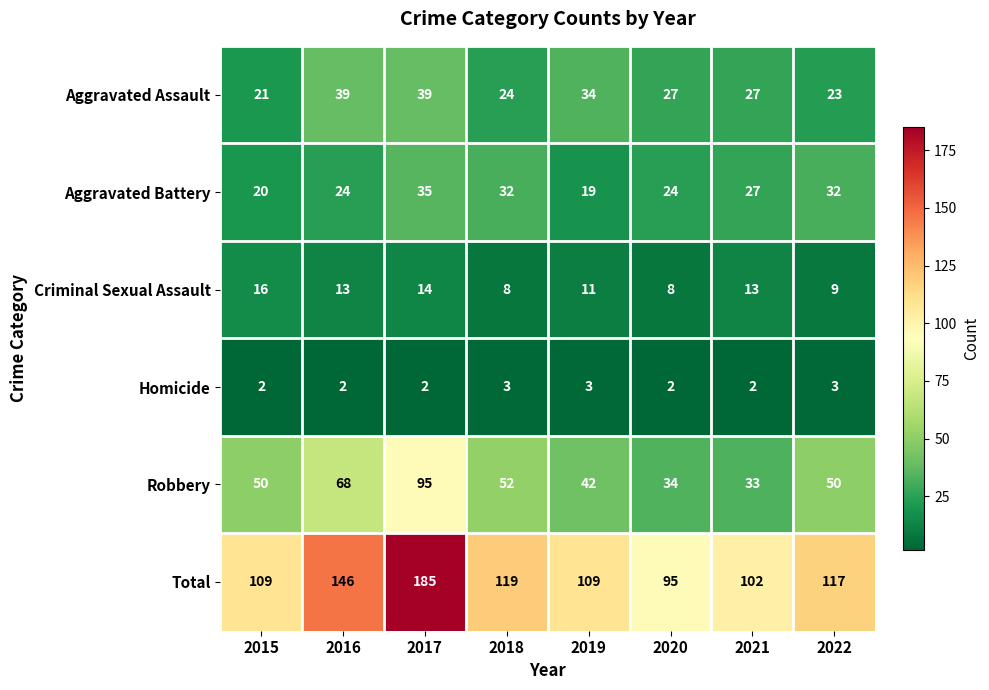

Which series has the largest range (max minus min)?

Total